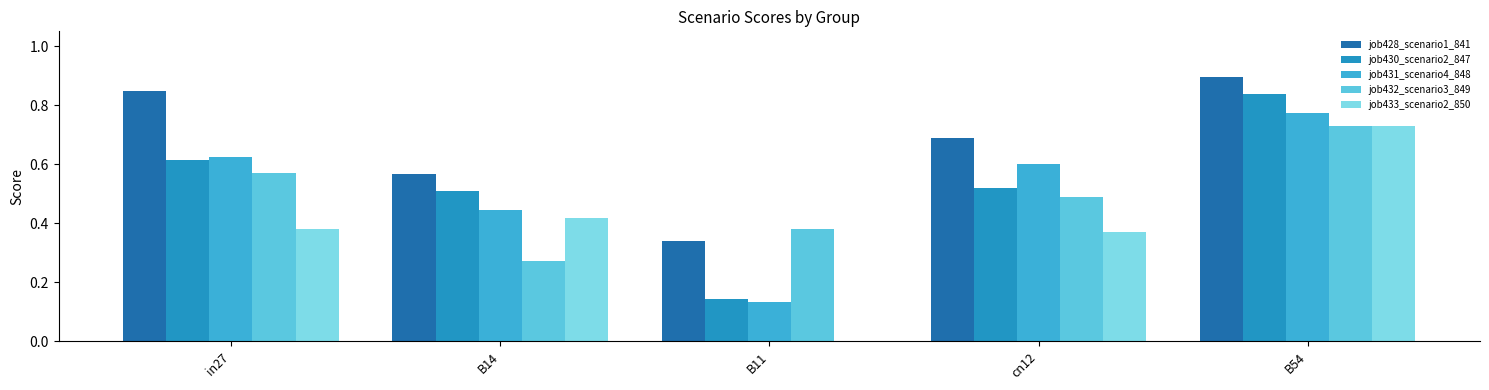

At which category does the chart reach its peak across all series?

B54